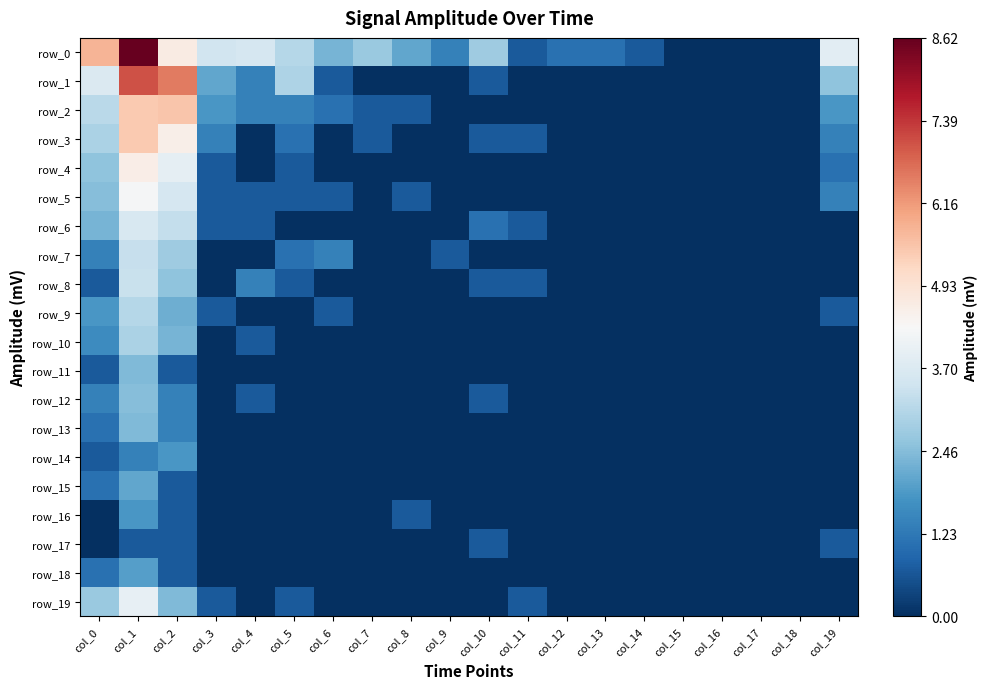

Rank the categories by row_15 value from highest to lowest.

col_1, col_0, col_2, col_3, col_4, col_5, col_6, col_7, col_8, col_9, col_10, col_11, col_12, col_13, col_14, col_15, col_16, col_17, col_18, col_19